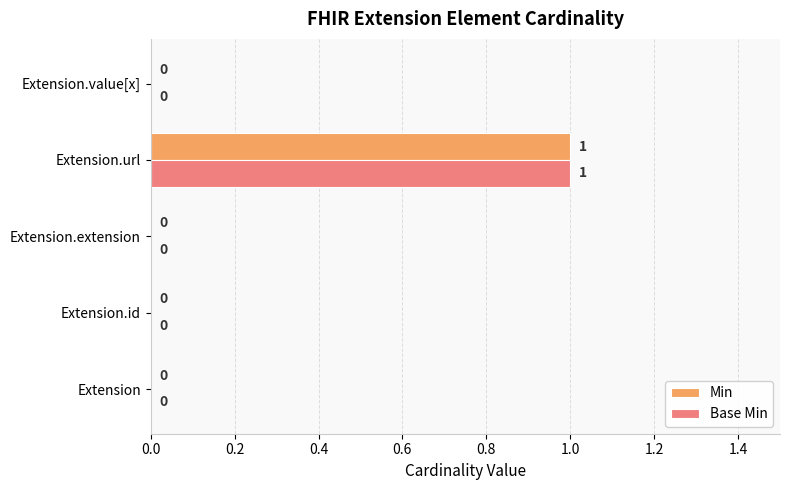

How many Base Min values are between 0 and 1?

5